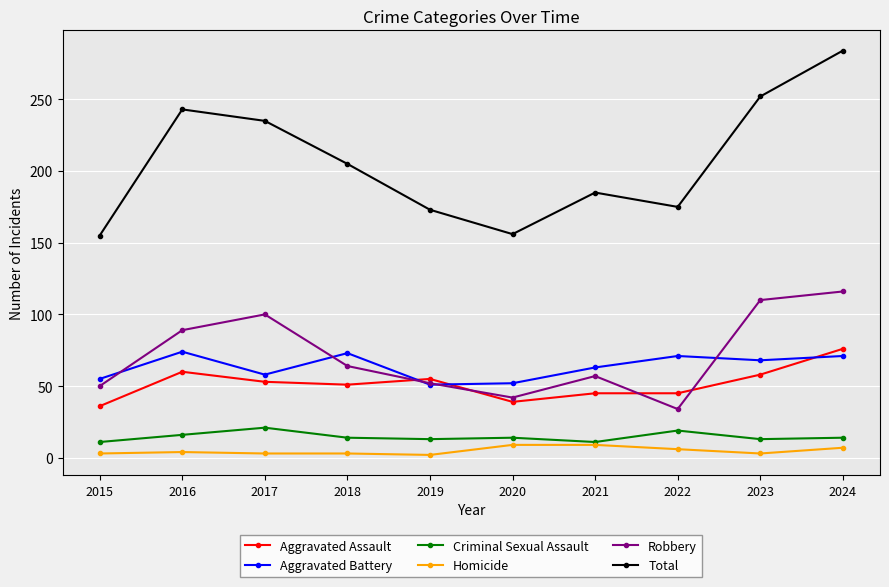

True or false: Homicide and Aggravated Assault intersect in this chart.

False